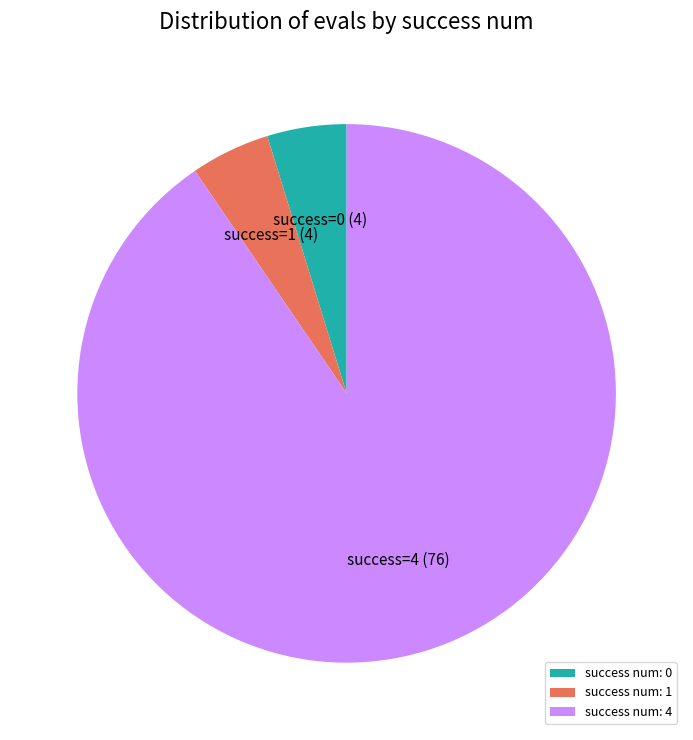

How many segments does this pie chart have?

3